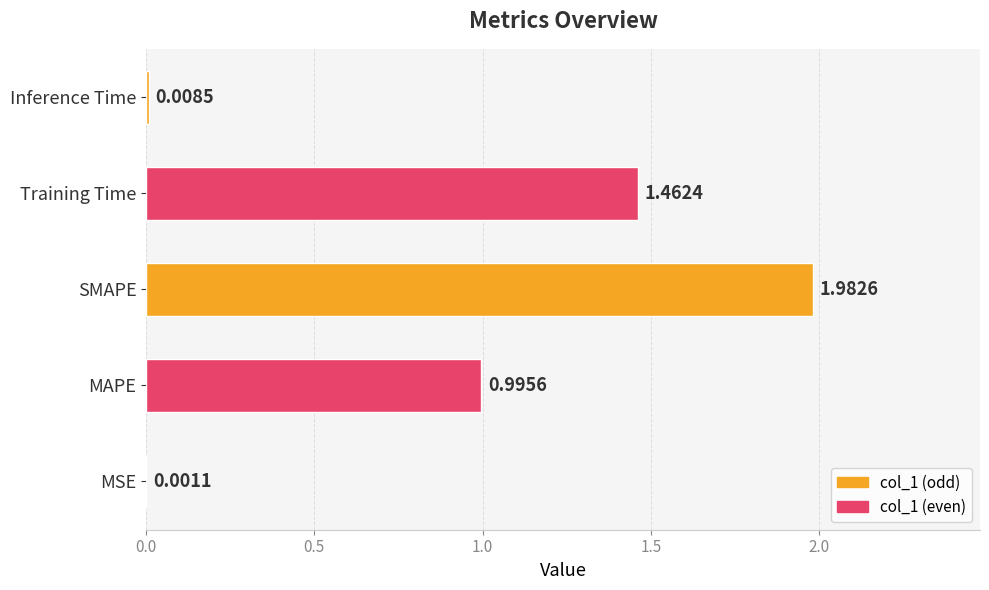

What is the sum of the values at MAPE and SMAPE?

3.0